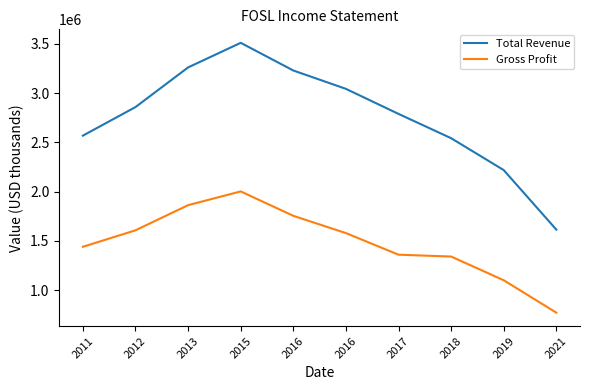

What is the sum of all Gross Profit values?

14809000